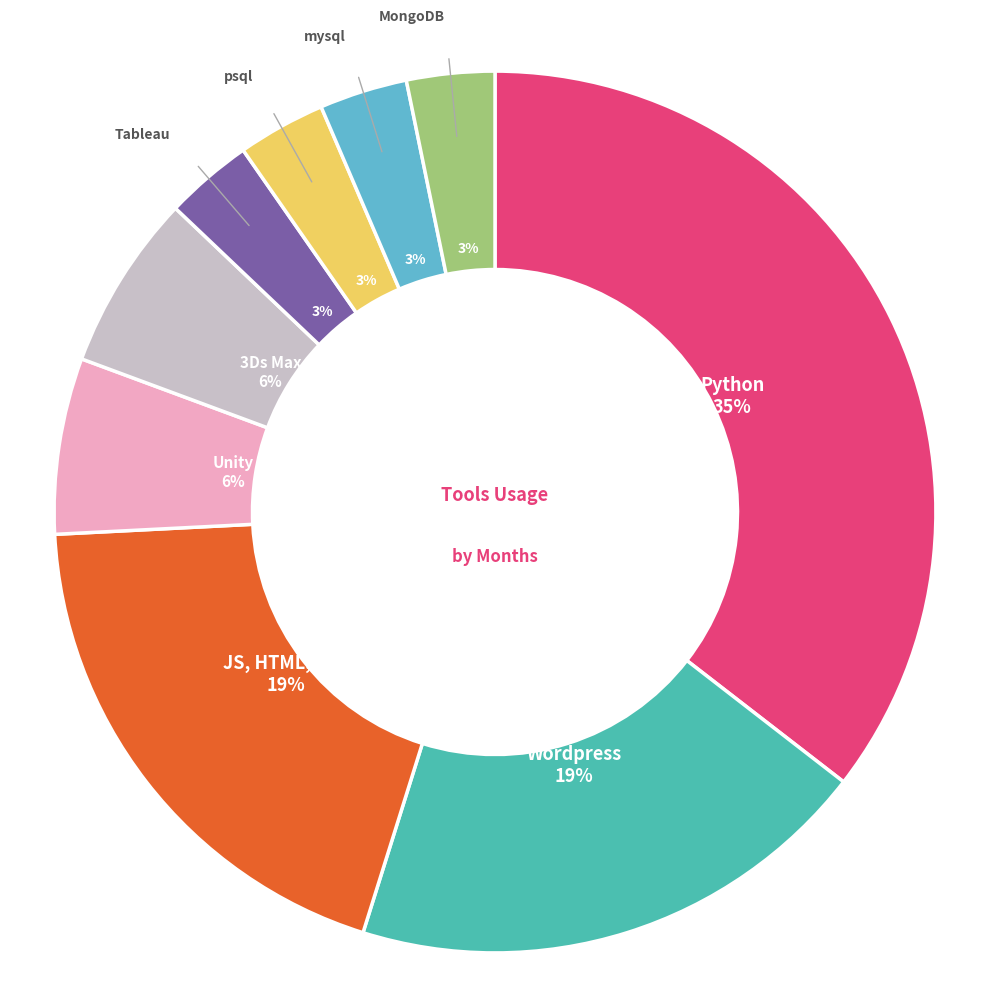

To the nearest percent, what is the difference between the Unity and Wordpress slice percentages?

13%